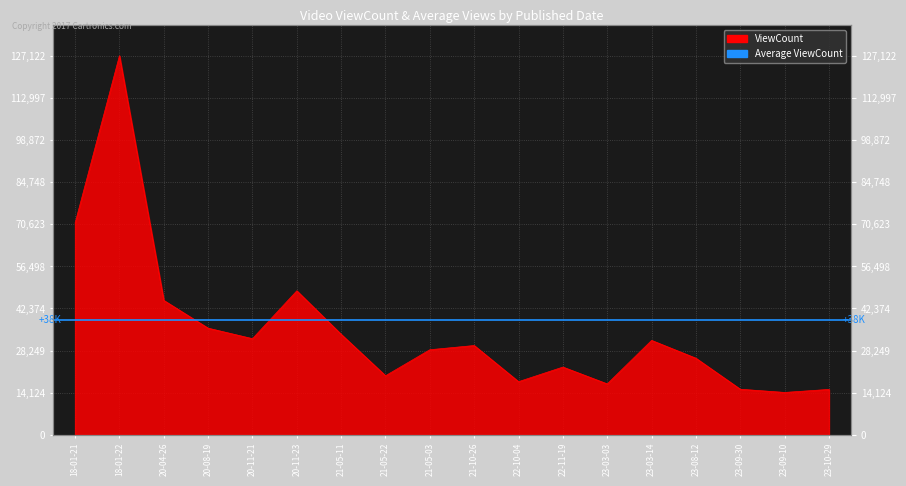

What is the average value?

35078